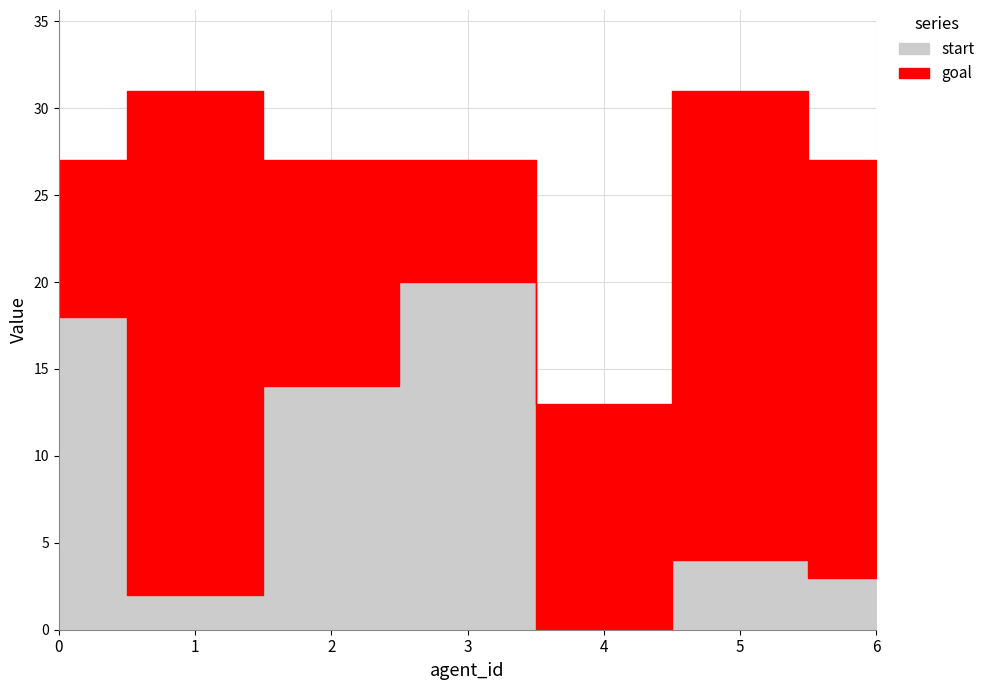

What is the total value across all series at 6?

30